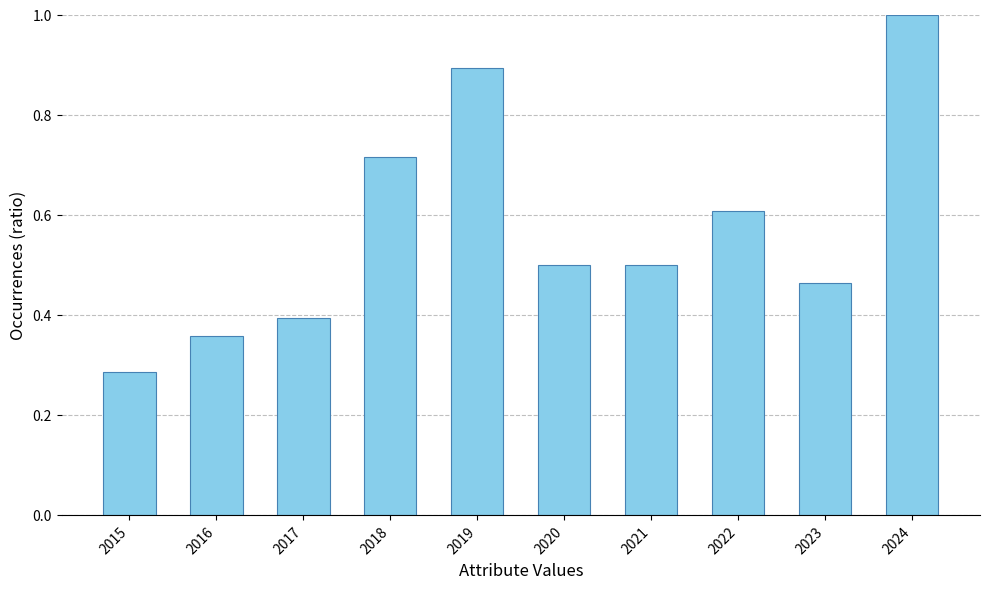

What is the change in value from 2015 to 2018?

+0.4